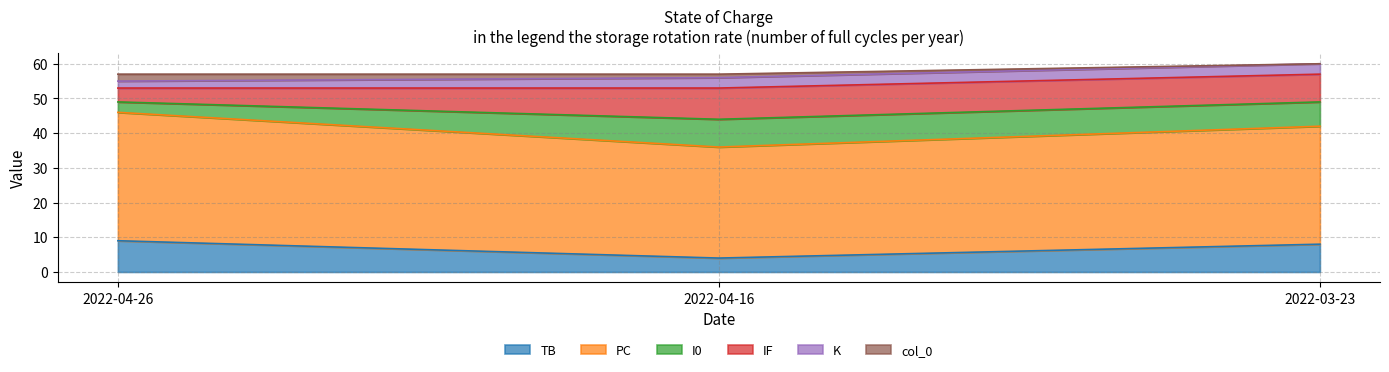

At which label does TB reach its minimum?

2022-04-16